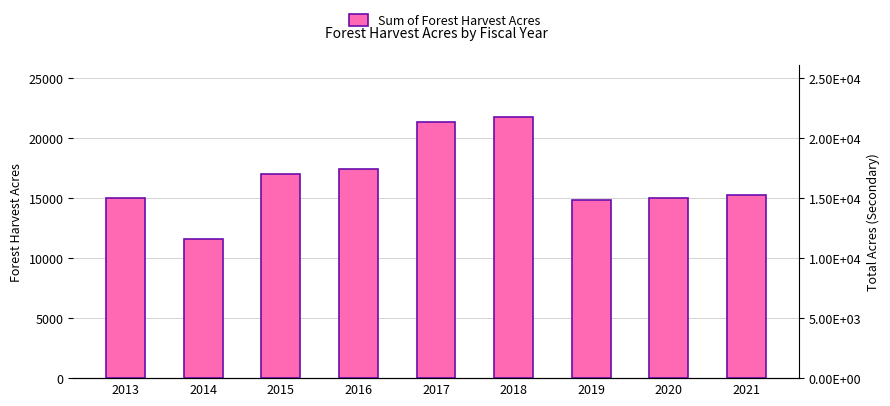

Which label corresponds to the largest value in the chart?

2018